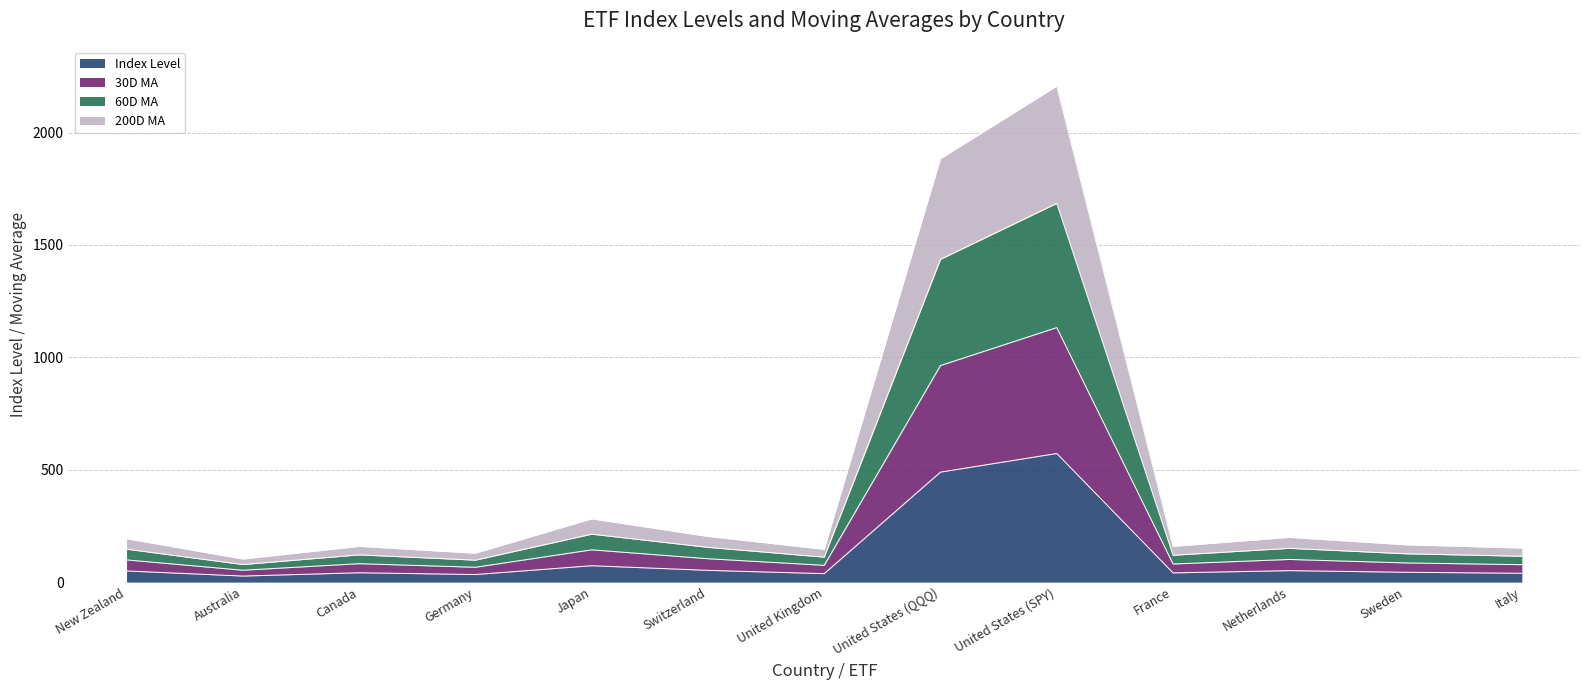

What is the difference between the Index Level values at Germany and Netherlands?

17.4